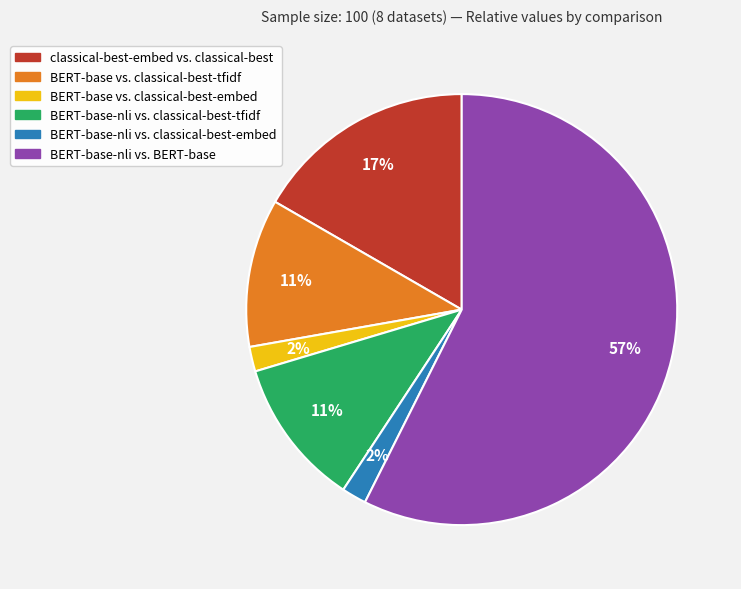

Do BERT-base-nli vs. classical-best-embed and BERT-base vs. classical-best-tfidf together represent more than half of the pie?

No